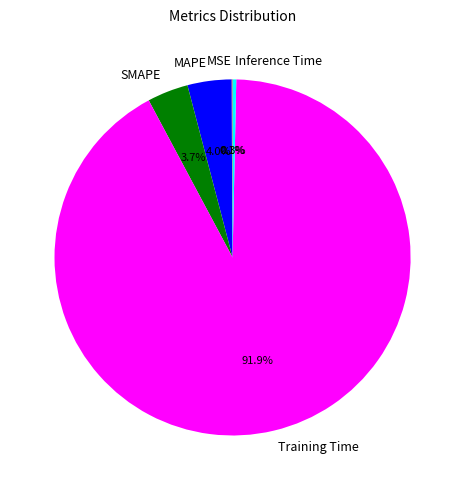

To the nearest percent, what is the average slice percentage?

20%